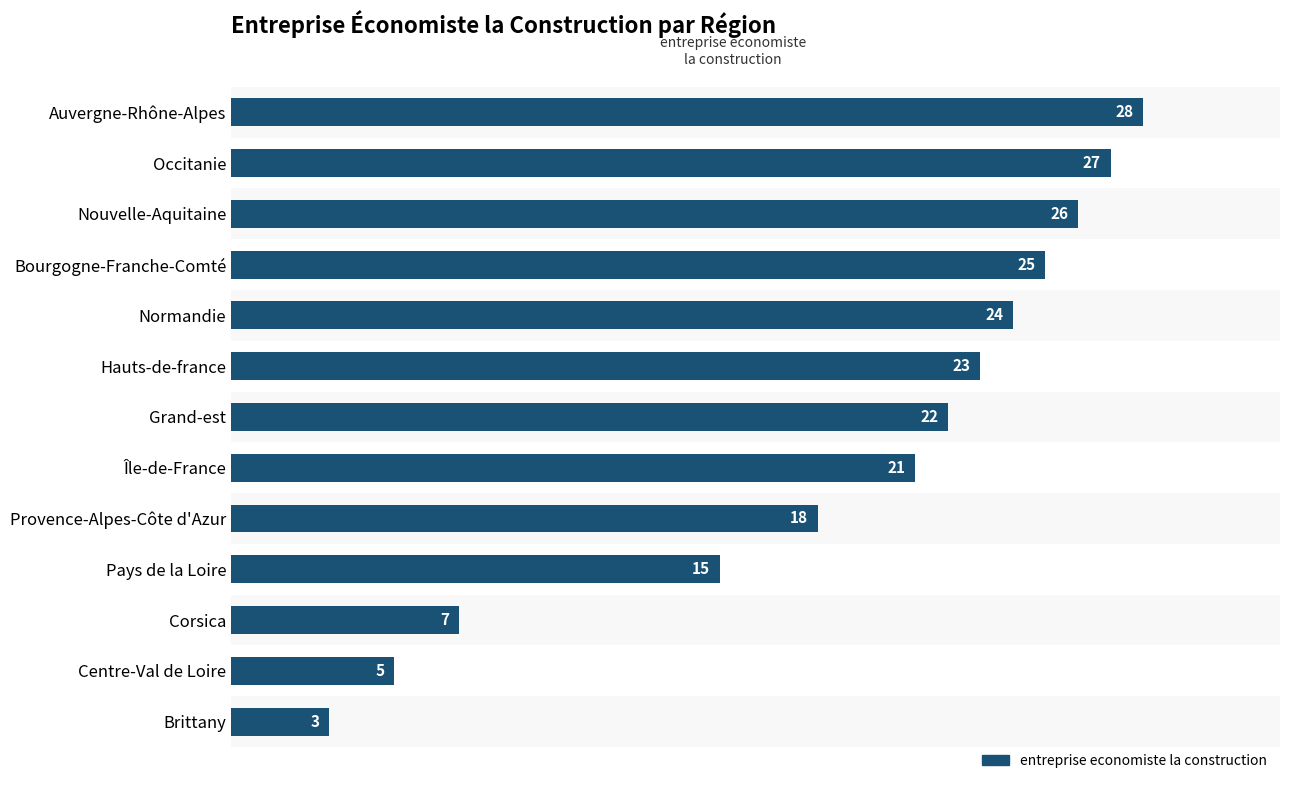

Reading top to bottom, transcribe all the data shown in this chart.

Auvergne-Rhône-Alpes=28	Occitanie=27	Nouvelle-Aquitaine=26	Bourgogne-Franche-Comté=25	Normandie=24	Hauts-de-france=23	Grand-est=22	Île-de-France=21	Provence-Alpes-Côte d'Azur=18	Pays de la Loire=15	Corsica=7	Centre-Val de Loire=5	Brittany=3